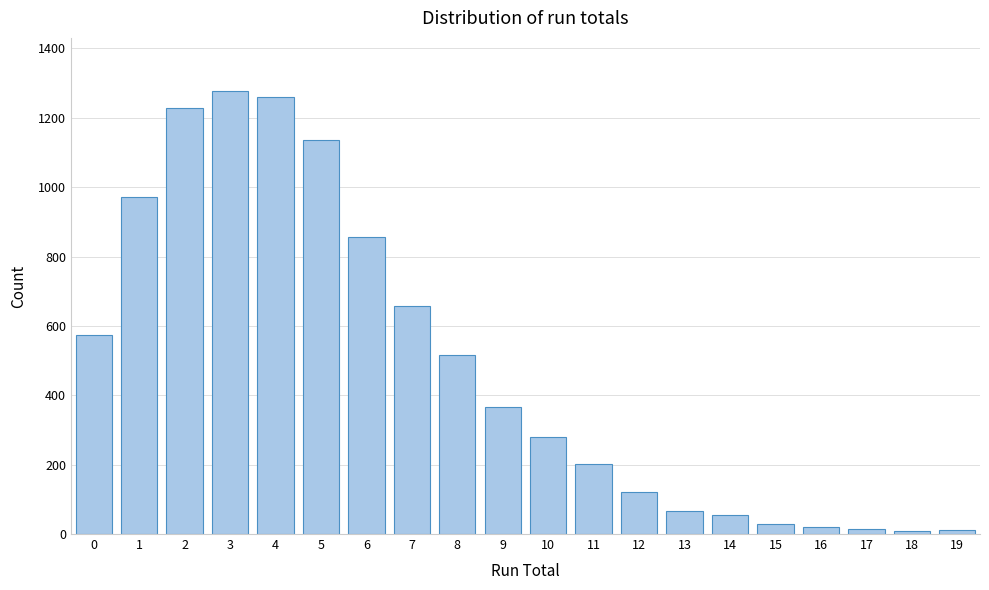

What is the difference between the maximum and minimum values?

1269.0